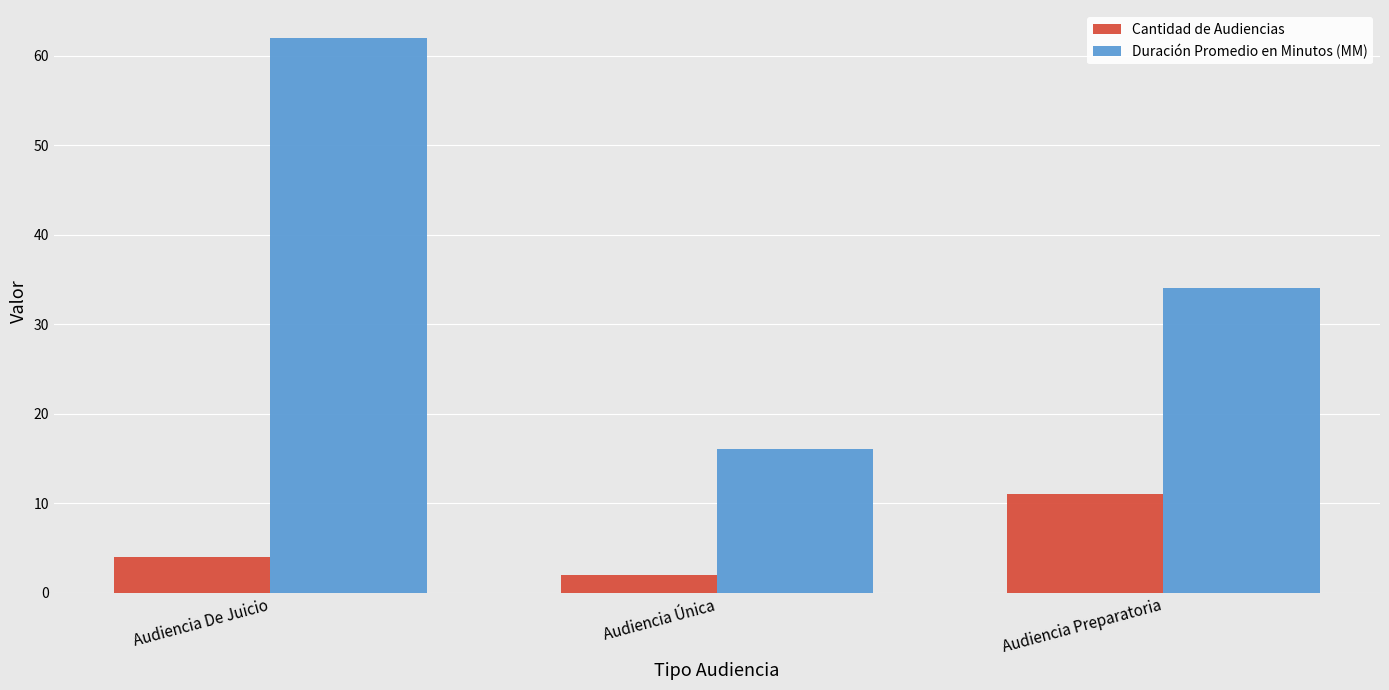

Reading right to left, transcribe all the data shown in this chart.

Cantidad de Audiencias: Audiencia Preparatoria=11	Audiencia Única=2	Audiencia De Juicio=4
Duración Promedio en Minutos (MM): Audiencia Preparatoria=34	Audiencia Única=16	Audiencia De Juicio=62